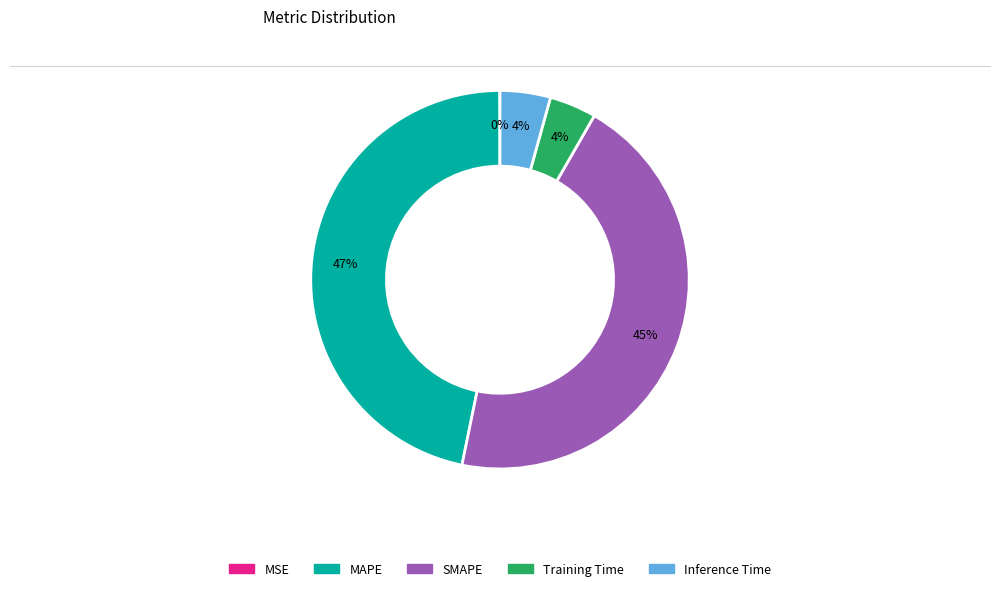

Combined, do SMAPE and Training Time account for over 50%?

No